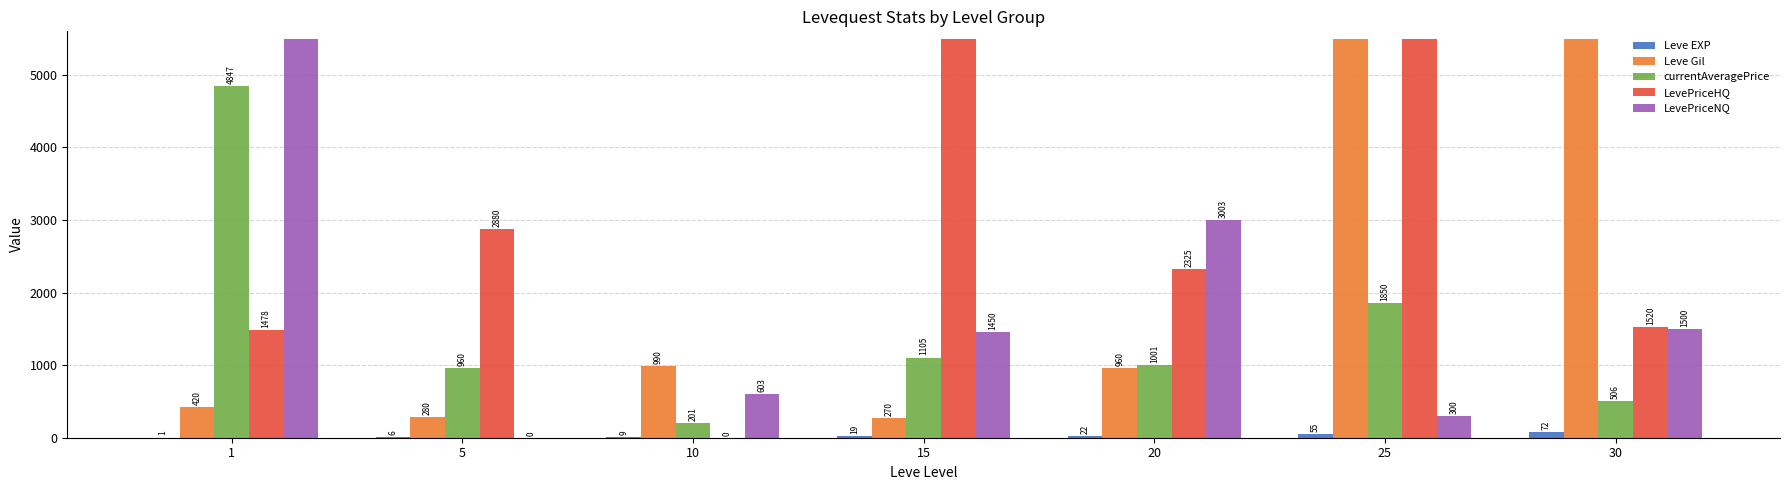

Which series has the largest total across all categories?

LevePriceHQ